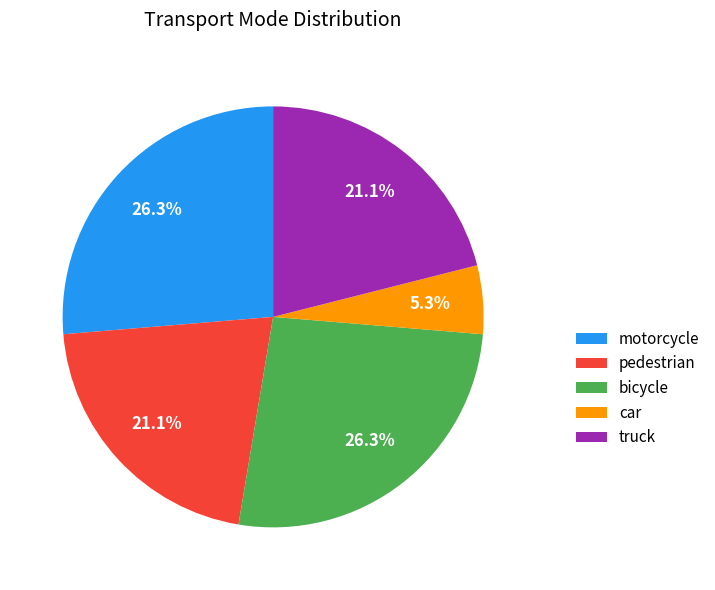

True or false: bicycle accounts for 26% of the total.

True